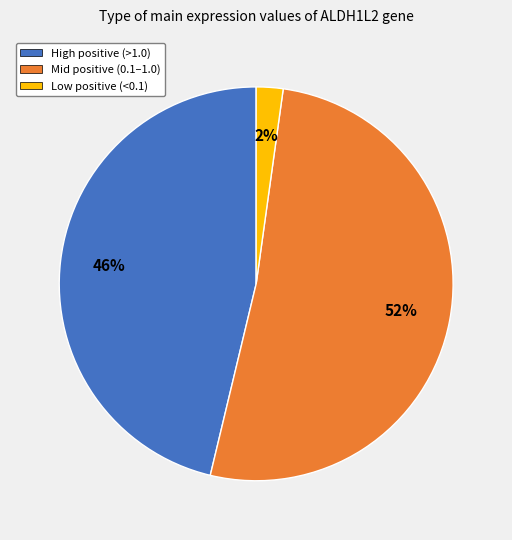

To the nearest percent, what is the average slice percentage?

33%